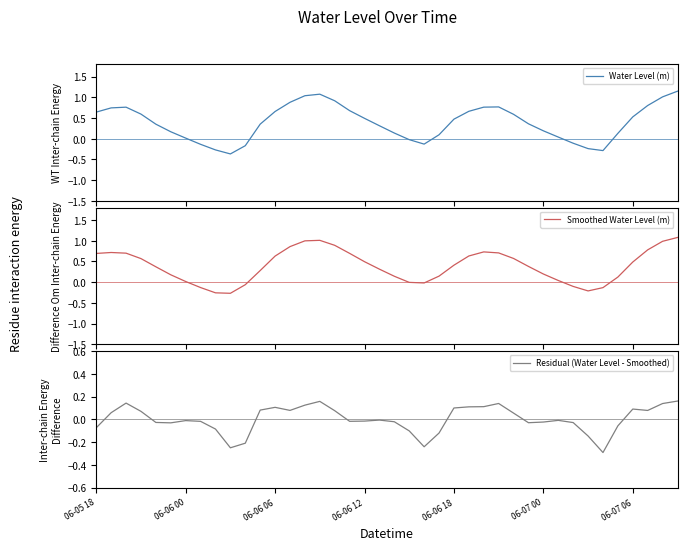

At 20, list the series in order from largest to smallest.

Smoothed Water Level (m), Water Level (m), Residual (Water Level - Smoothed)